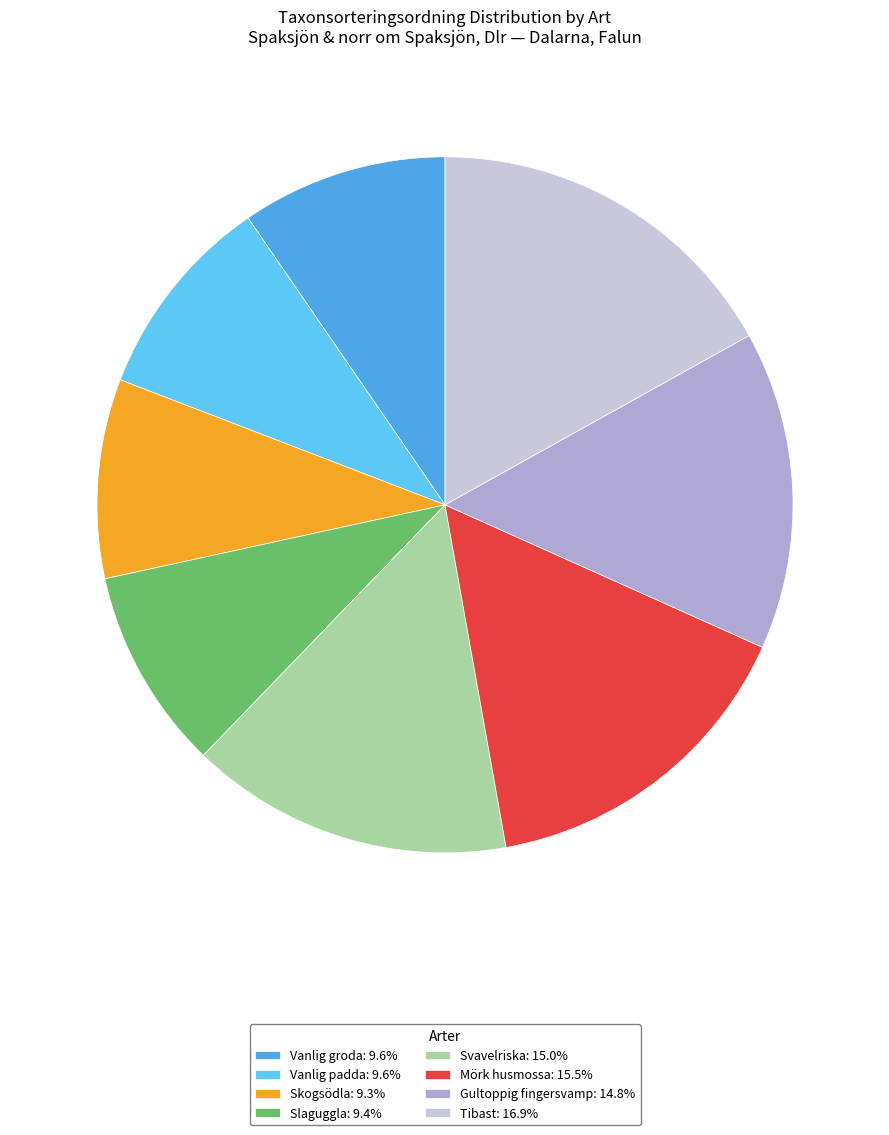

Is it true that Mörk husmossa is 23% of the pie?

False